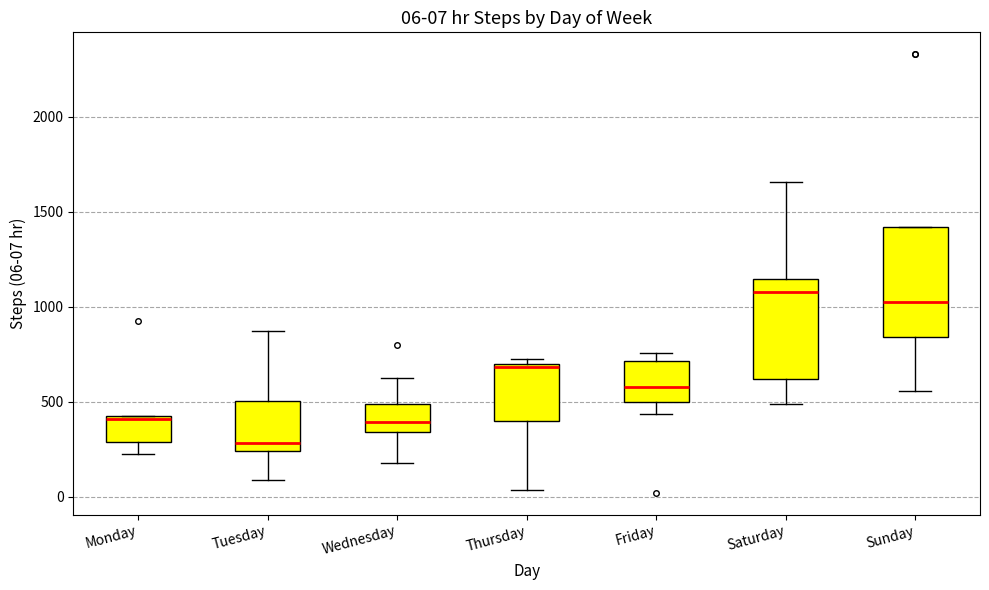

Which box's median line is the highest?

Saturday